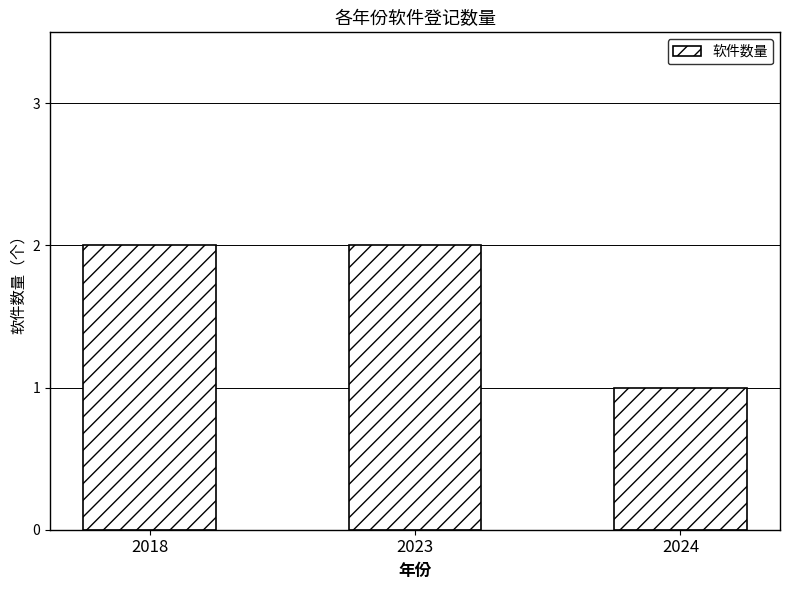

What is the difference between the second highest and minimum values?

1